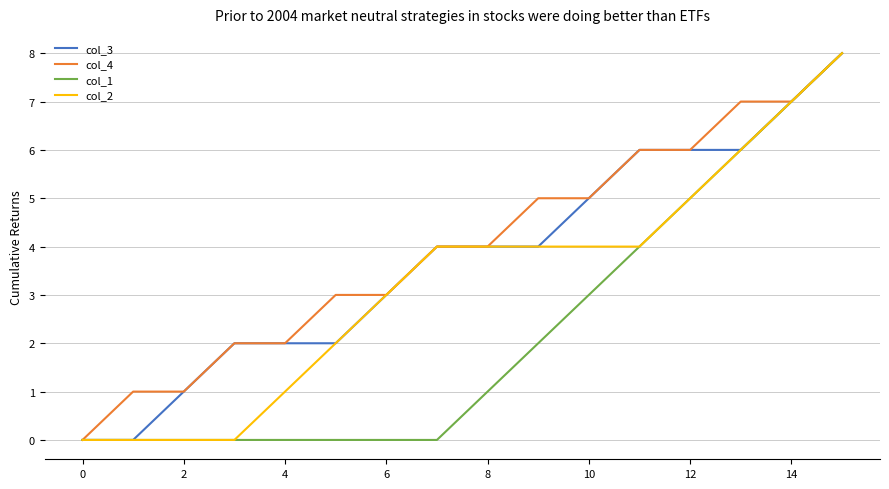

Does the chart display data point markers on the line(s)?

No